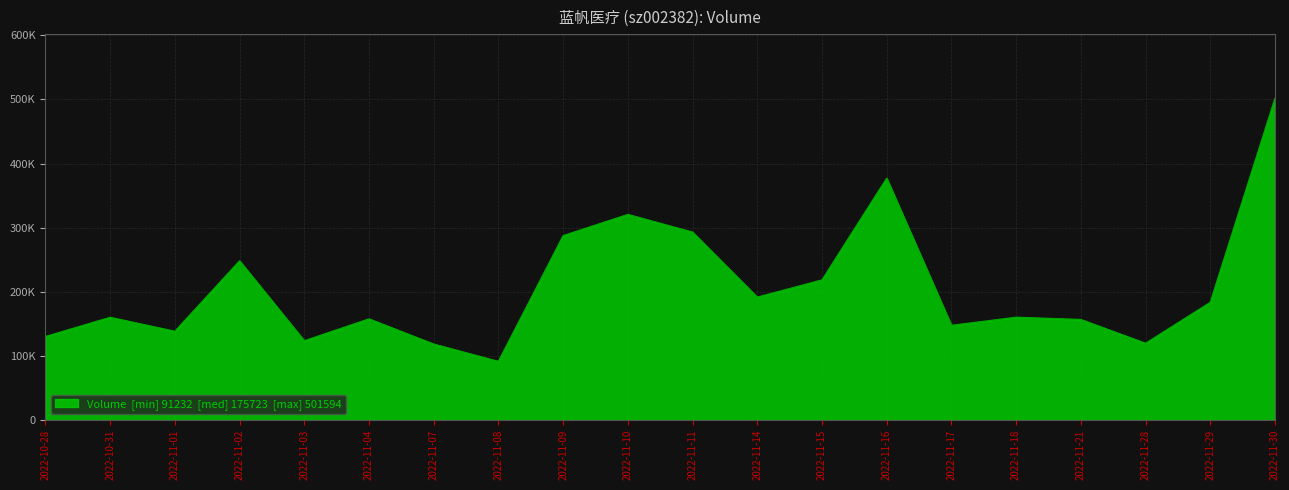

What is the change in value from 2022-11-03 to 2022-11-29?

+59924